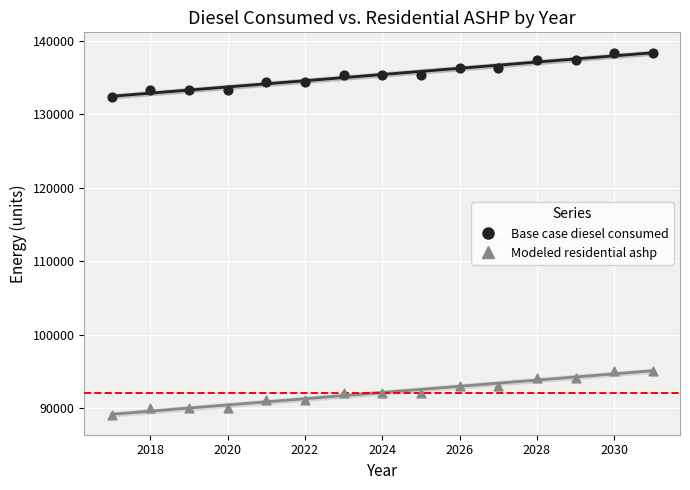

Which series reaches the minimum Y coordinate?

Modeled residential ashp